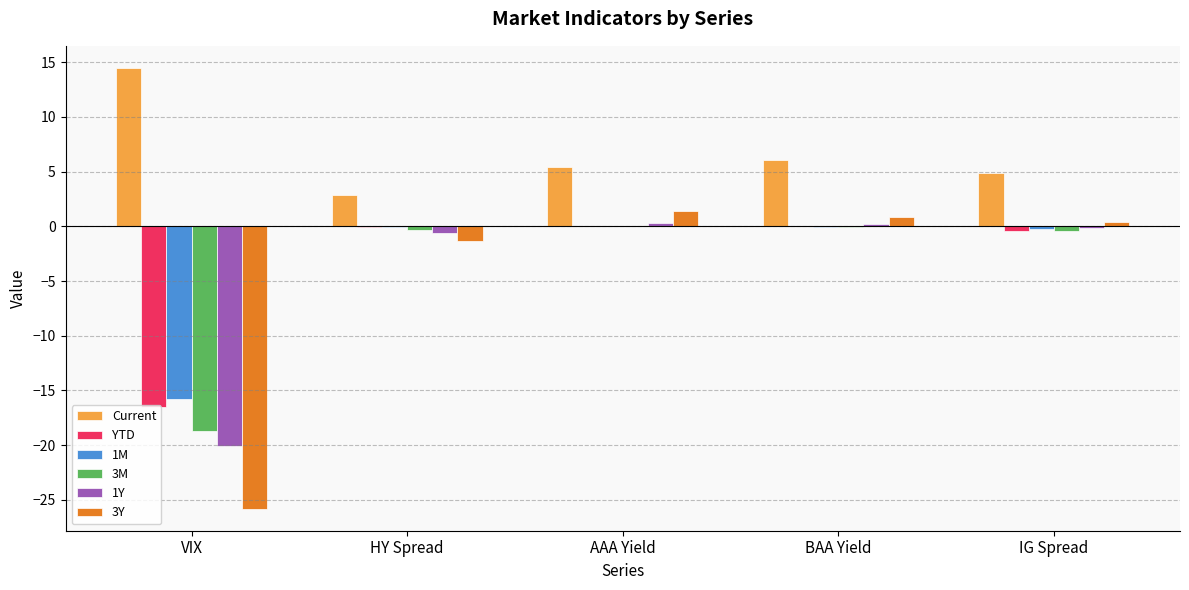

What is the sum of all YTD values?

-16.9